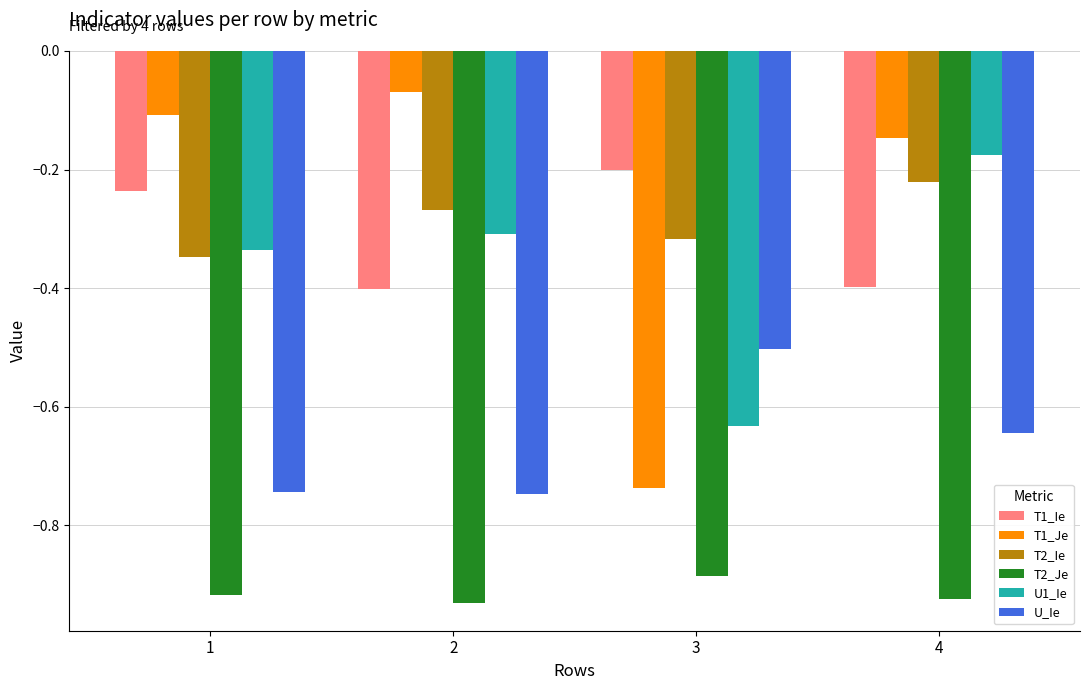

Which series has the widest spread of values?

T1_Je